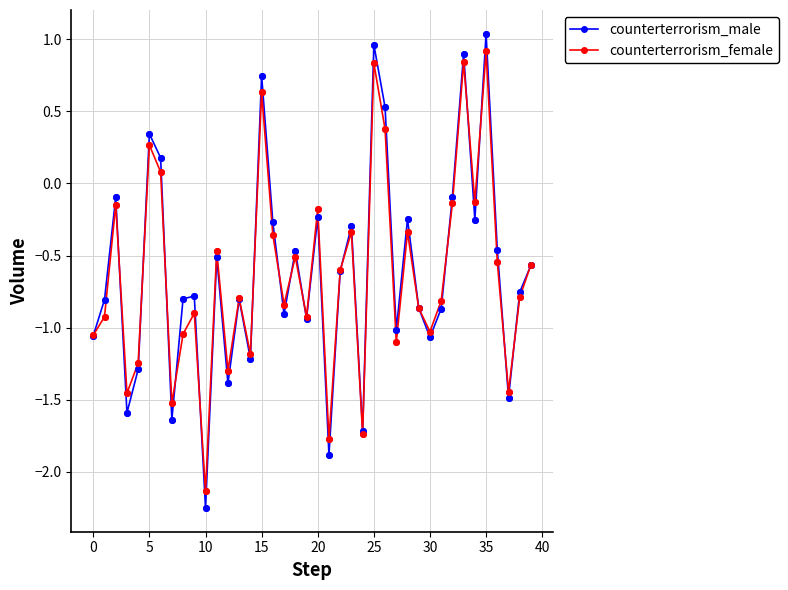

Which series has the widest spread of values?

counterterrorism_male